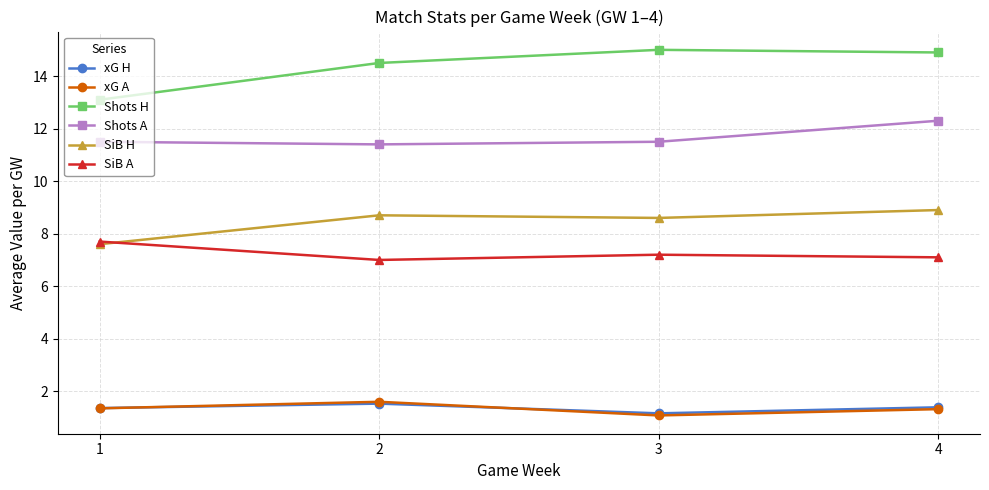

The xG H series shows 1.5 at 2. True or false?

True